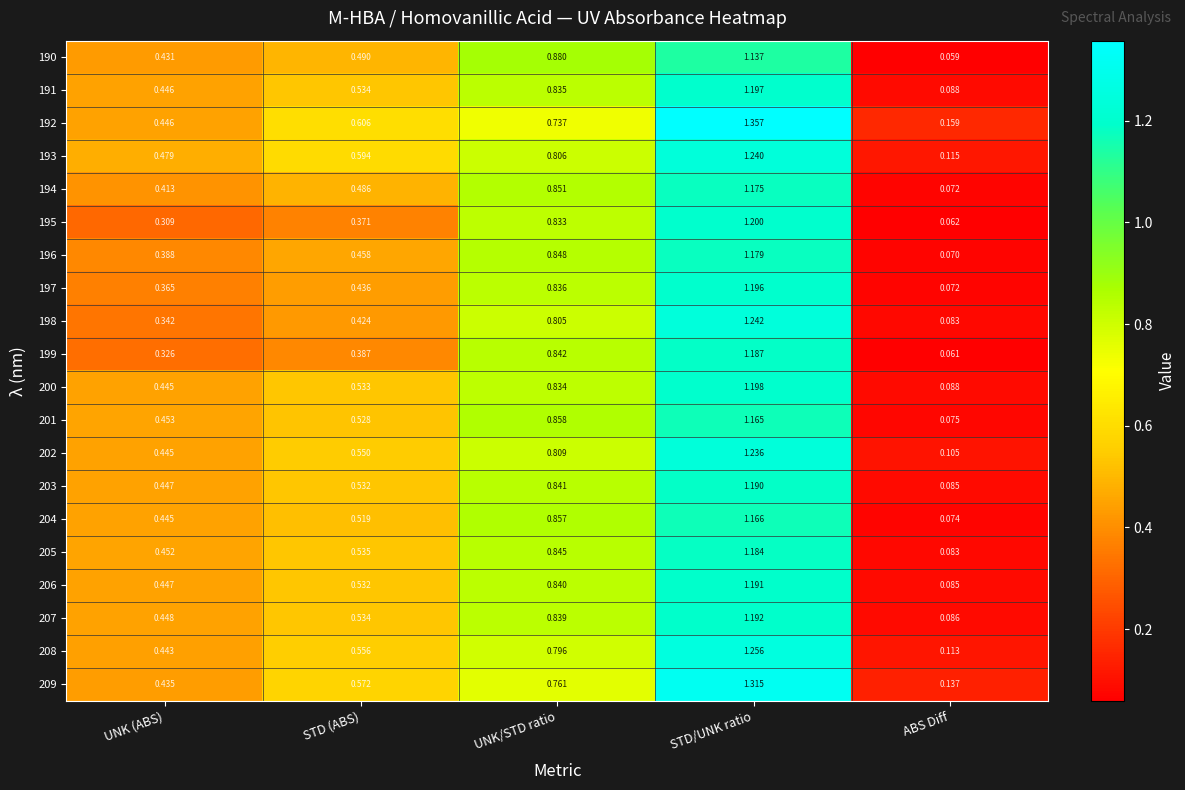

How many categories are shown in the chart?

5